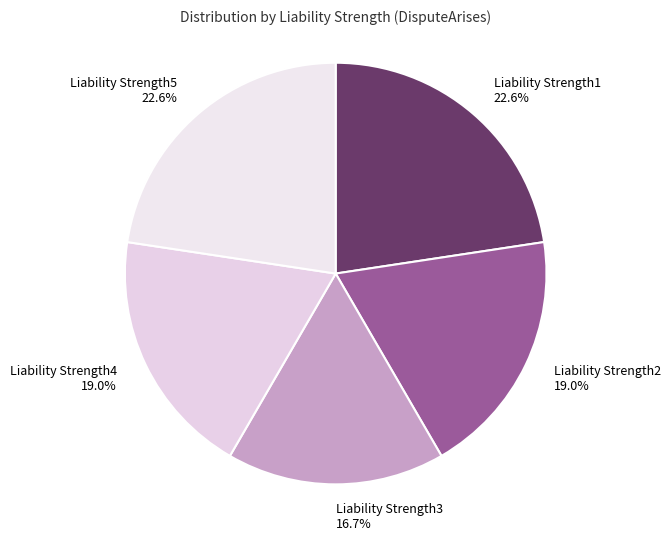

Does any single category account for the majority?

No